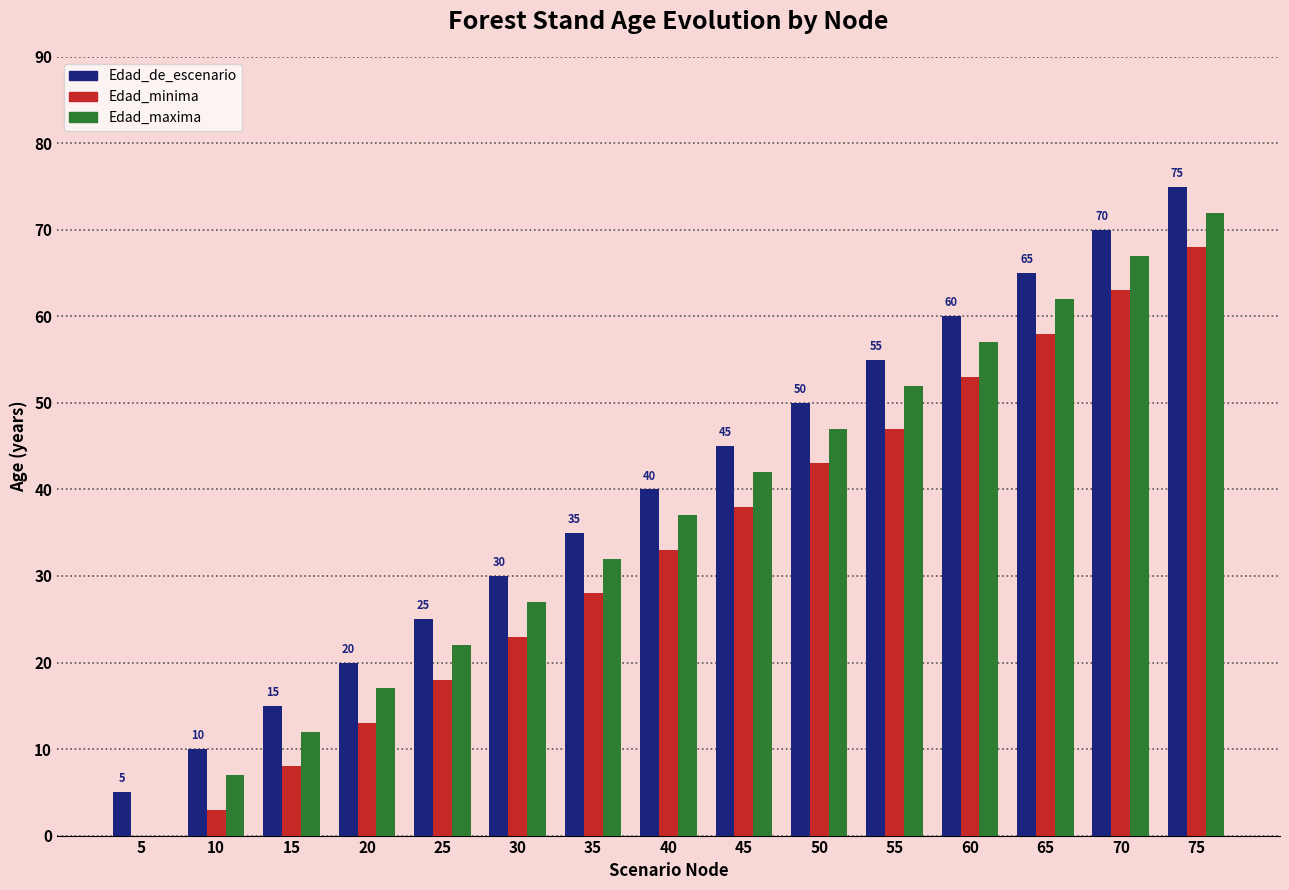

The Edad_maxima series shows 72 at 75. True or false?

True